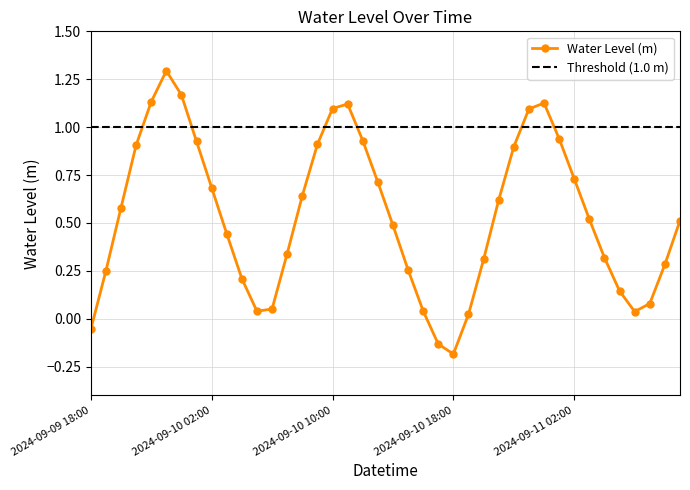

Reading left to right, list all the values displayed in this chart.

-0.1	0.2	0.6	0.9	1.1	1.3	1.2	0.9	0.7	0.4	0.2	0.0	0.1	0.3	0.6	0.9	1.1	1.1	0.9	0.7	0.5	0.3	0.0	-0.1	-0.2	0.0	0.3	0.6	0.9	1.1	1.1	0.9	0.7	0.5	0.3	0.1	0.0	0.1	0.3	0.5